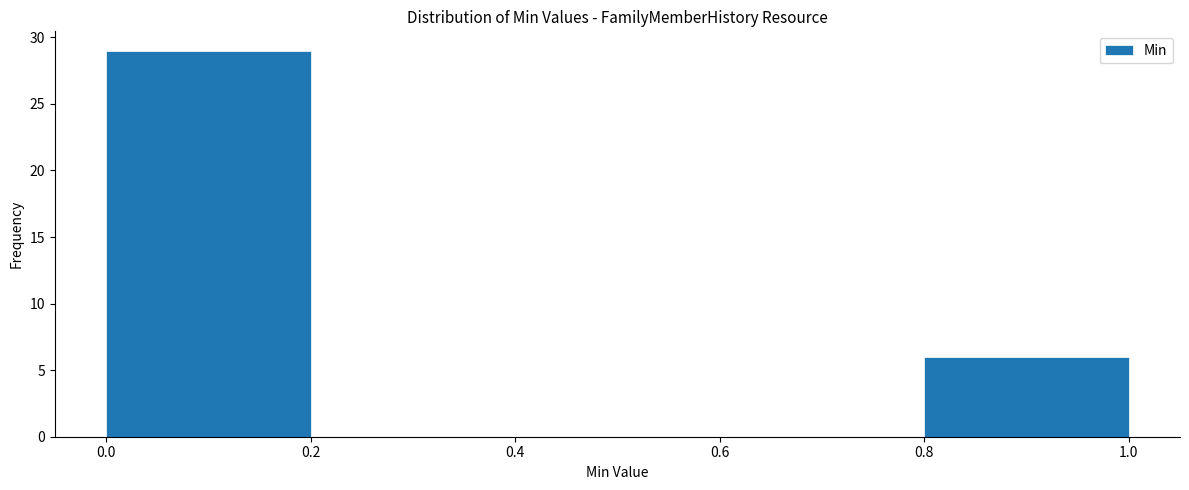

Which range on the x-axis has the tallest bar?

0.0 to 0.2